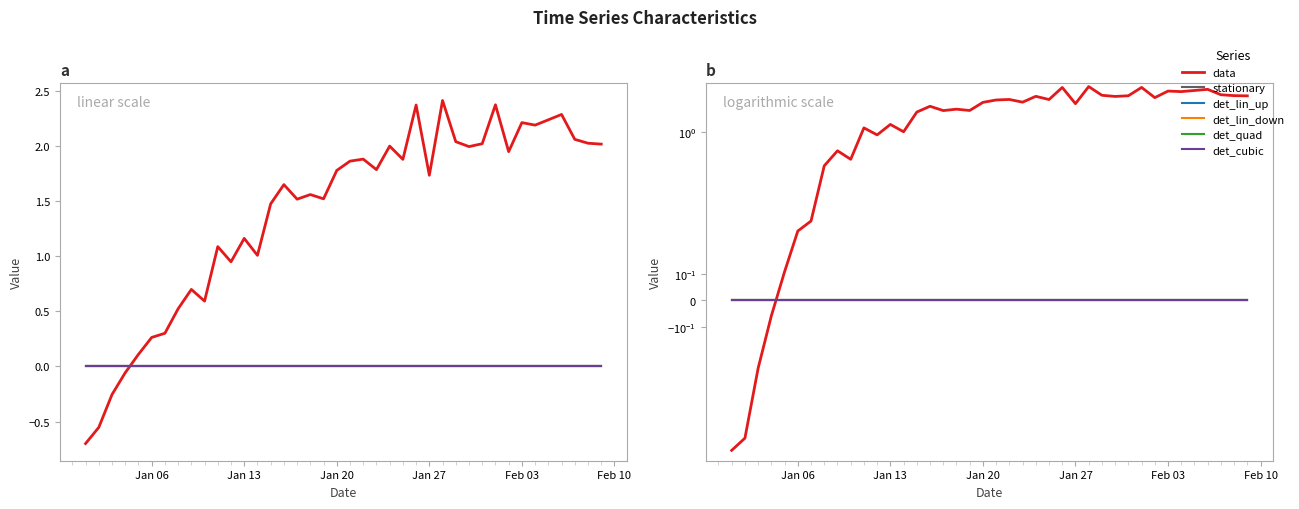

Is the value of det_lin_down at 13 greater than the value of det_lin_up at Feb 10?

No